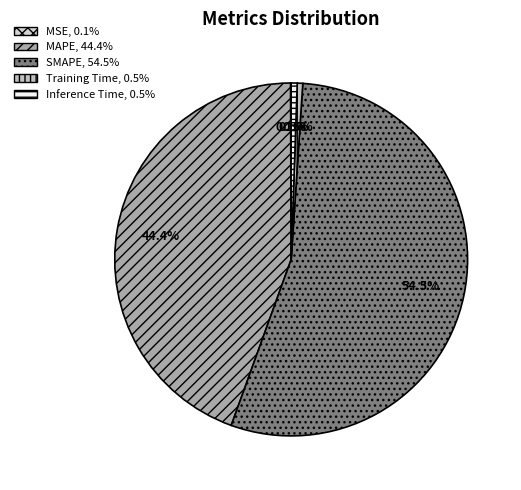

To the nearest percent, what is the difference between the MAPE and MSE slice percentages?

44%